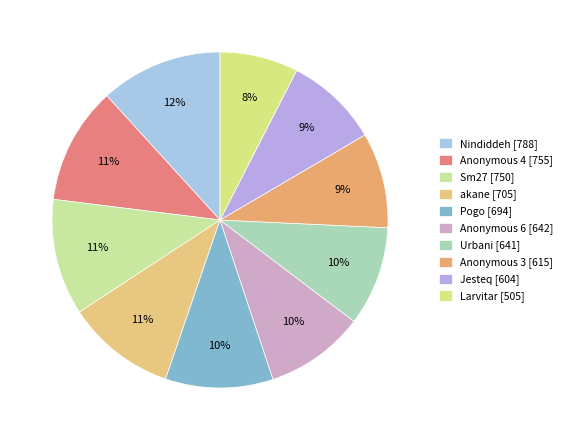

Which category has the smallest portion of the pie?

Larvitar